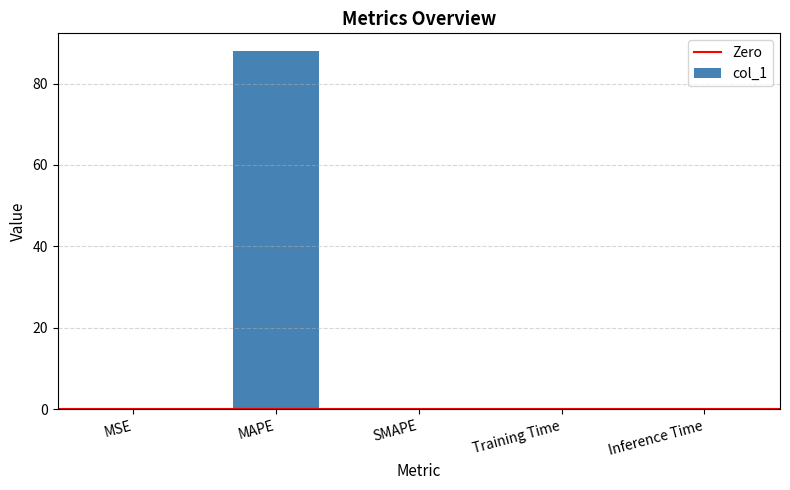

How many distinct data groups are displayed?

1